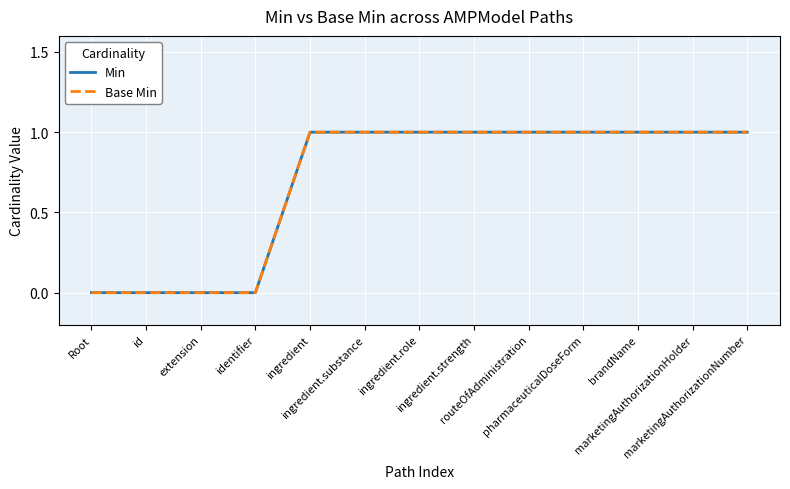

True or false: Min and Base Min intersect in this chart.

False